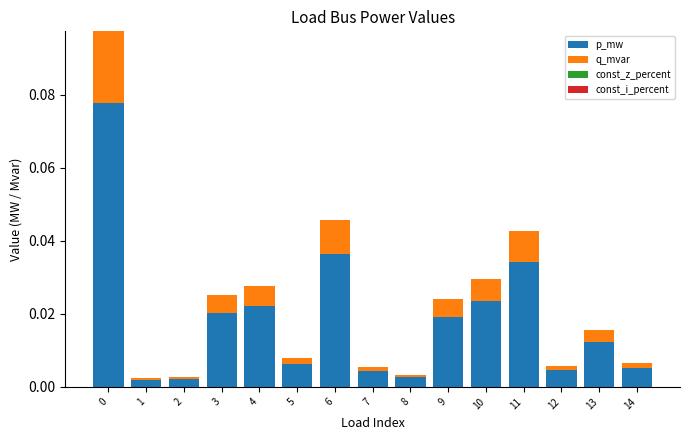

The value of p_mw at 11 is 0.0. True or false?

True